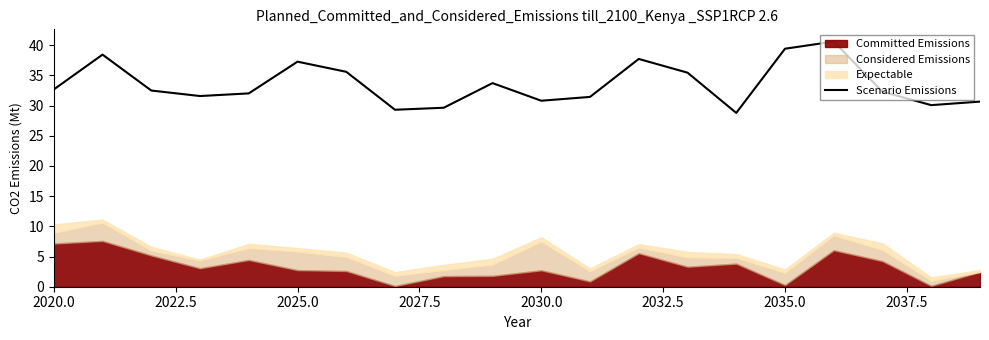

Is it true that Scenario Emissions equals 22.8 at 2035.0?

False